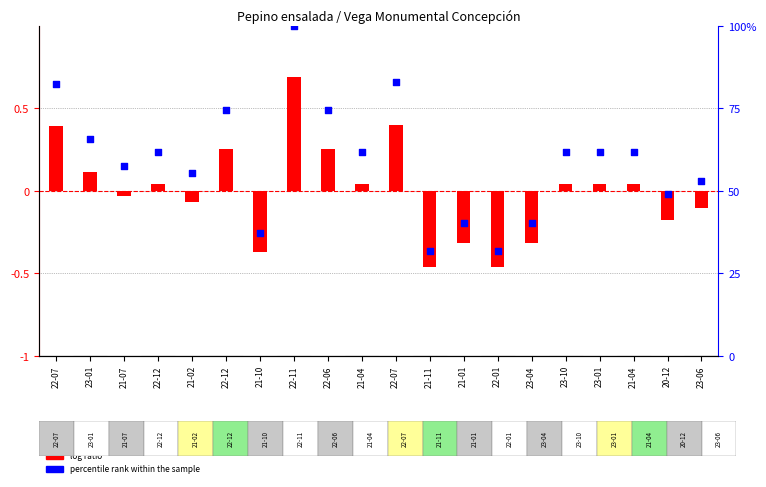

Which series has the largest total across all categories?

percentile rank within the sample